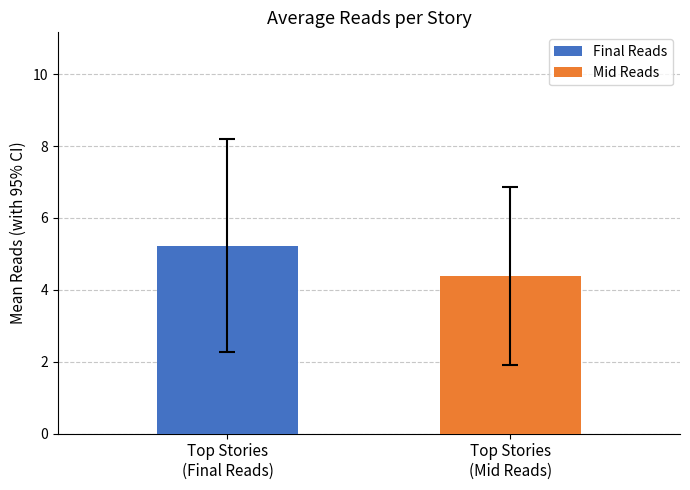

List the series in order of their overall mean, lowest first.

Mid Reads, Final Reads